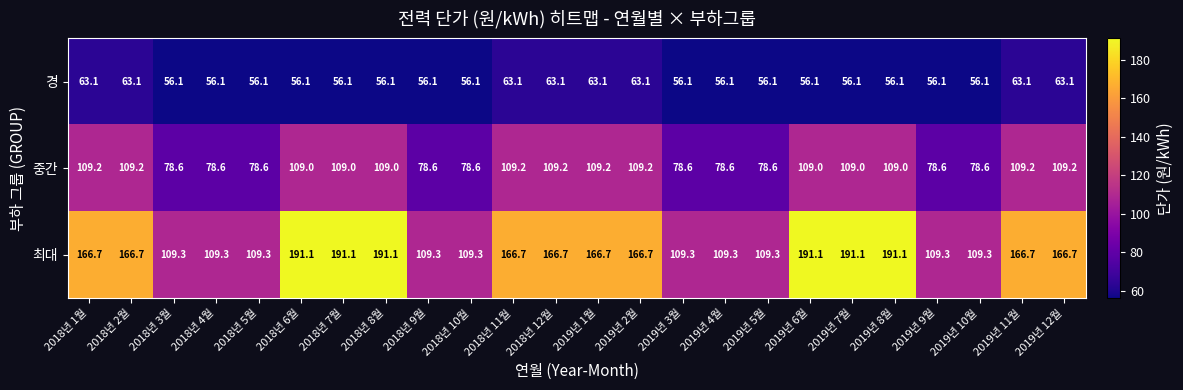

Rank the series by their average value, from highest to lowest.

최대, 중간, 경